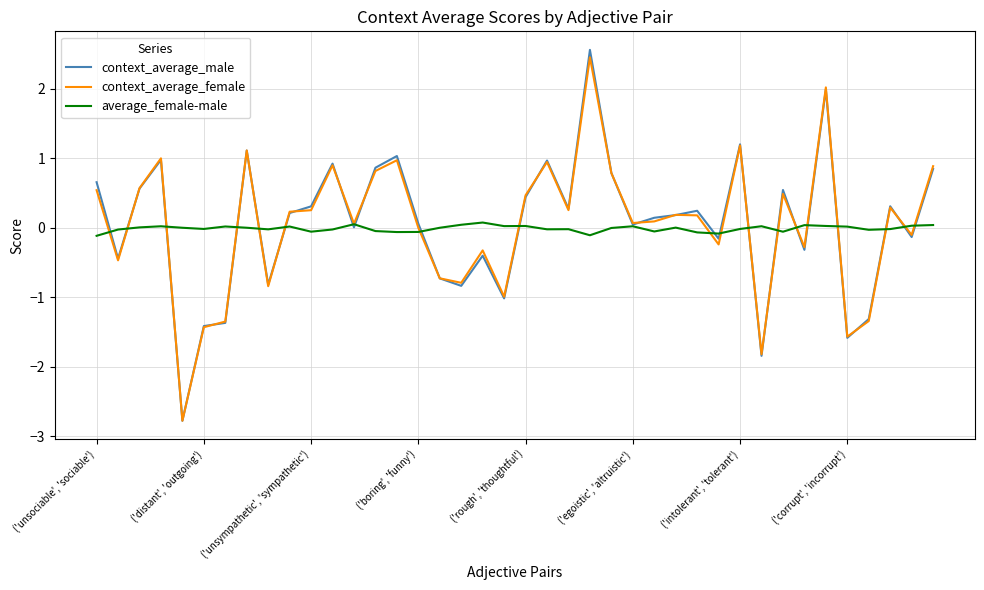

Which series has the largest range (max minus min)?

context_average_male